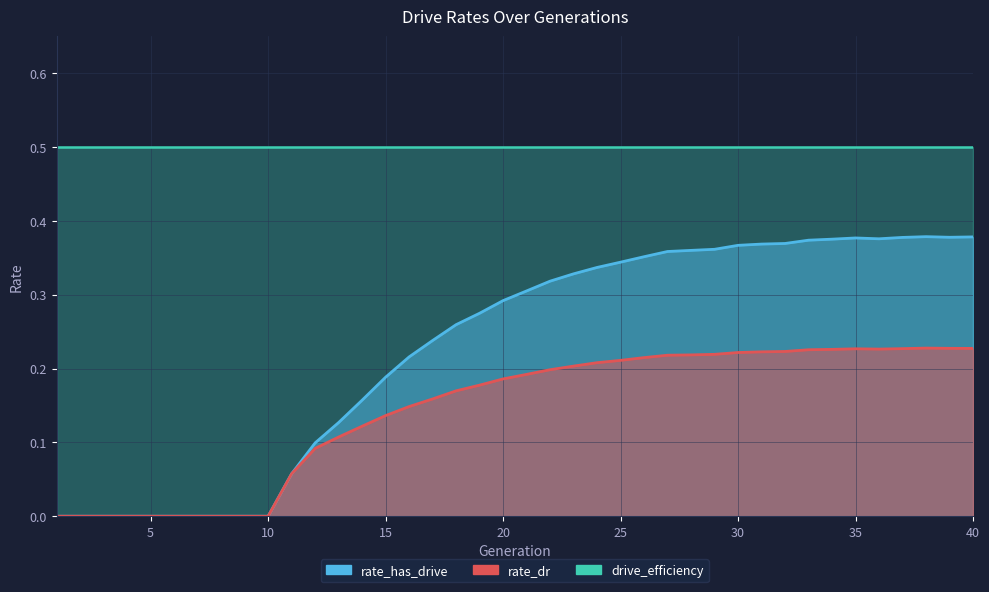

How many interior local valleys does the rate_has_drive series have?

2